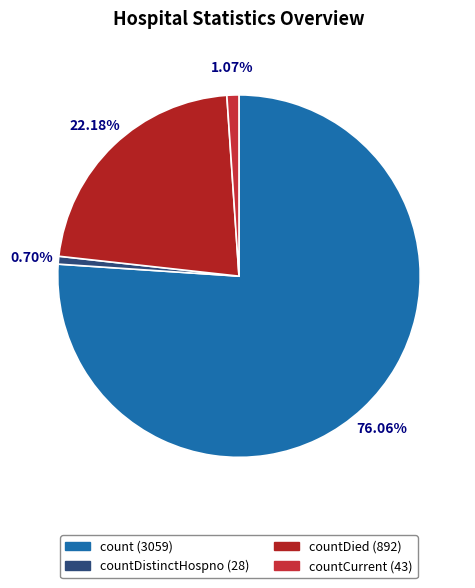

How many segments does this pie chart have?

4